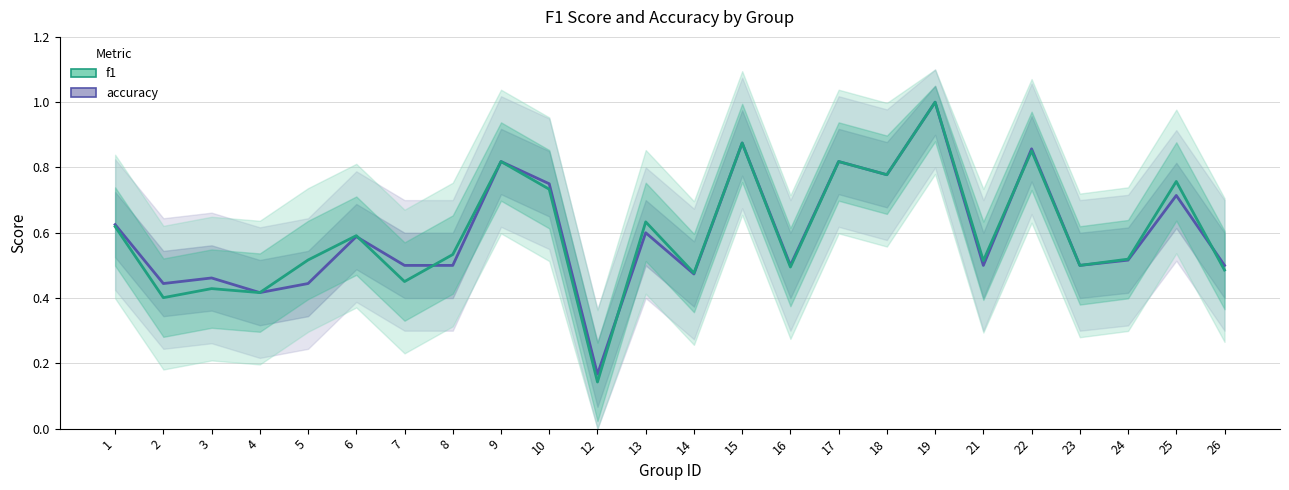

What is the approximate value of f1 at 13?

0.6